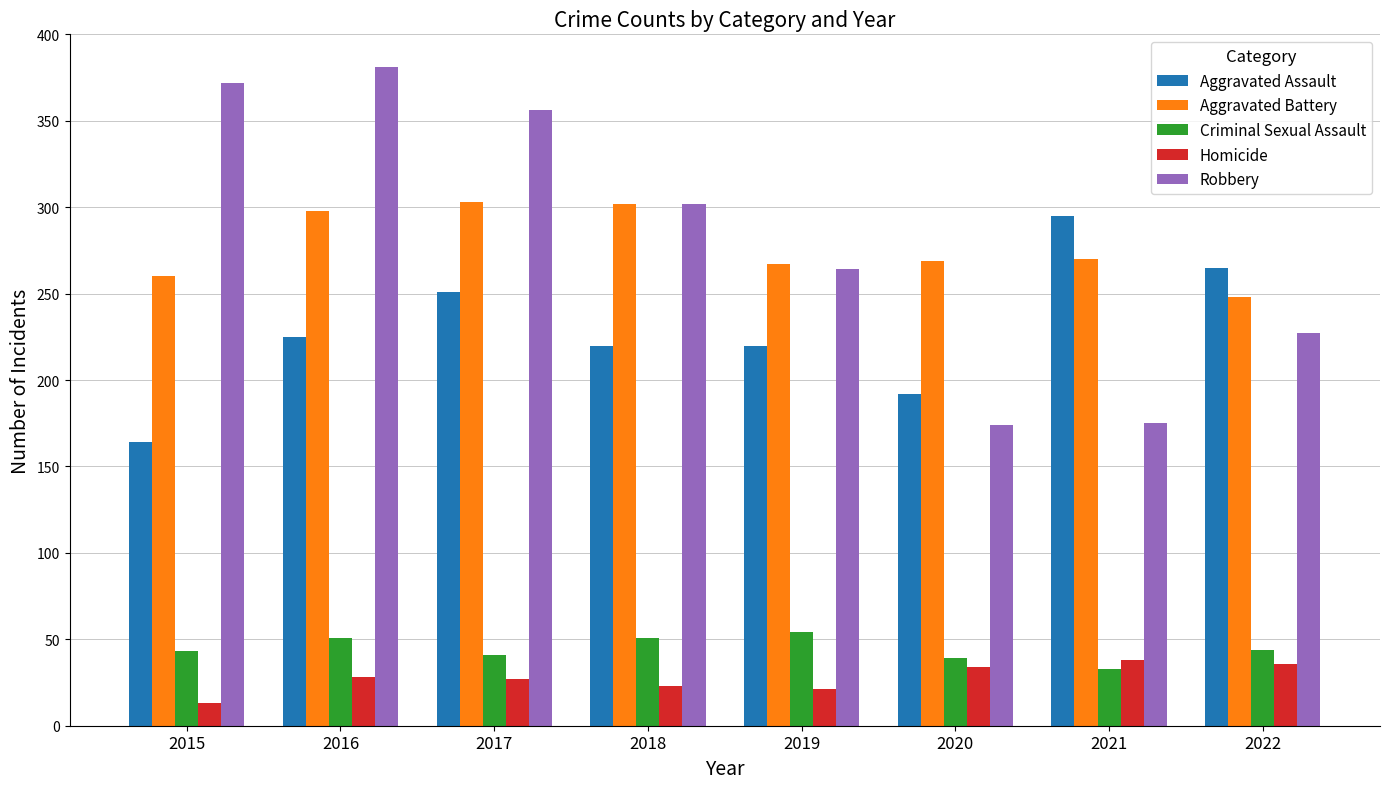

What is the maximum value shown in the chart?

381